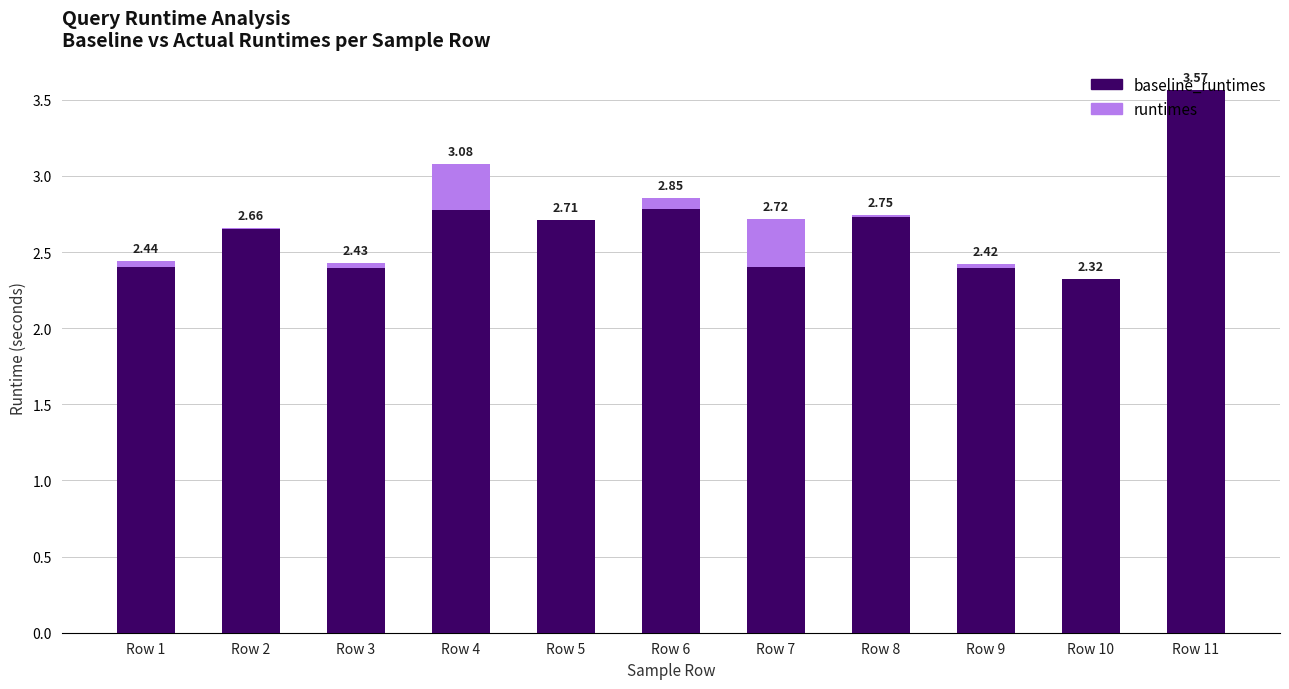

At which category is the sum across all series the highest?

Row 11